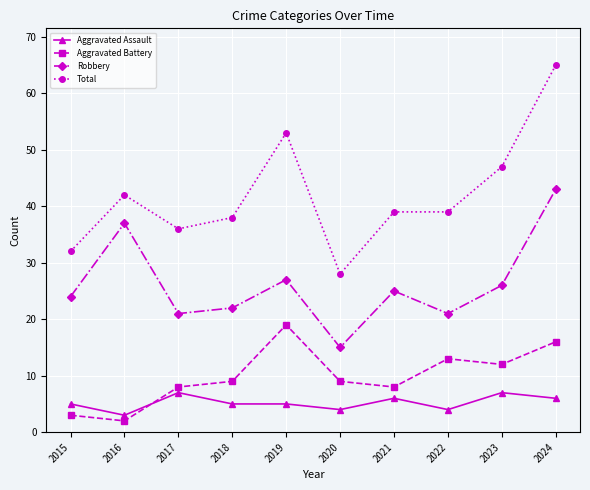

At which category does Aggravated Assault reach its first local peak?

2017